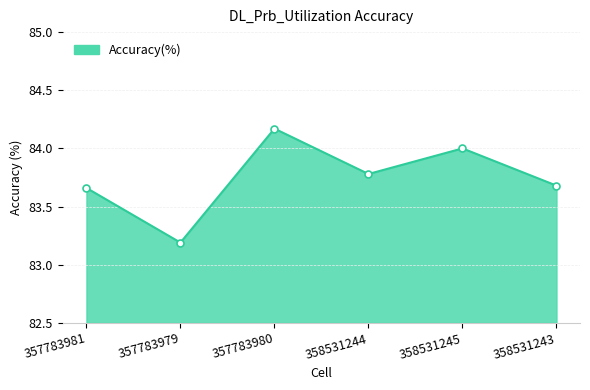

How many lines are shown in the chart?

1